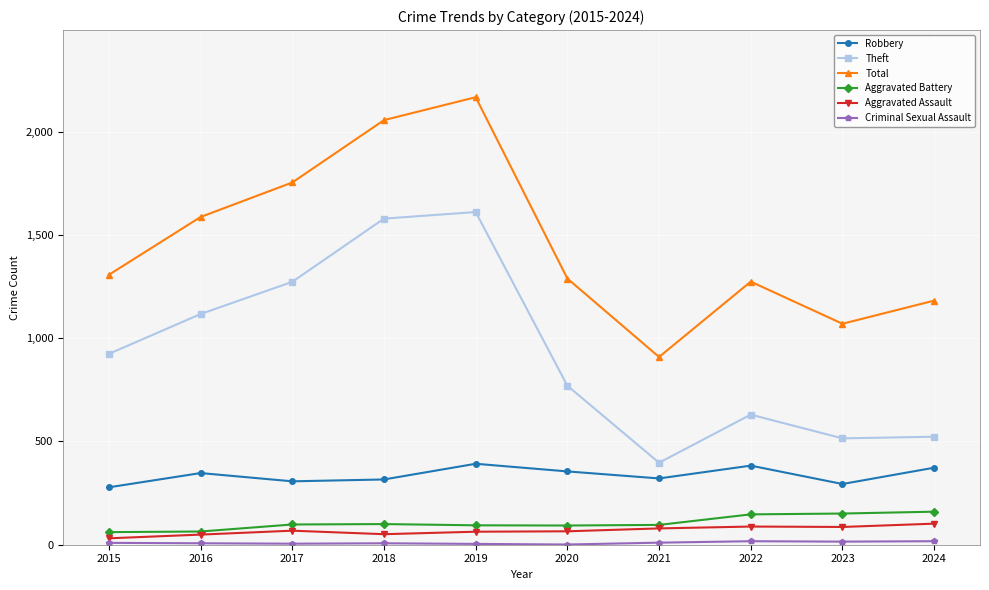

What is the value of the Aggravated Assault point at the 7th from the left?

79